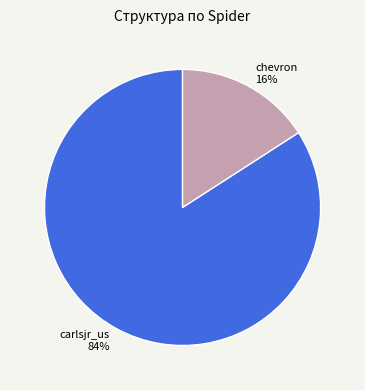

Between chevron and carlsjr_us, which is larger?

carlsjr_us